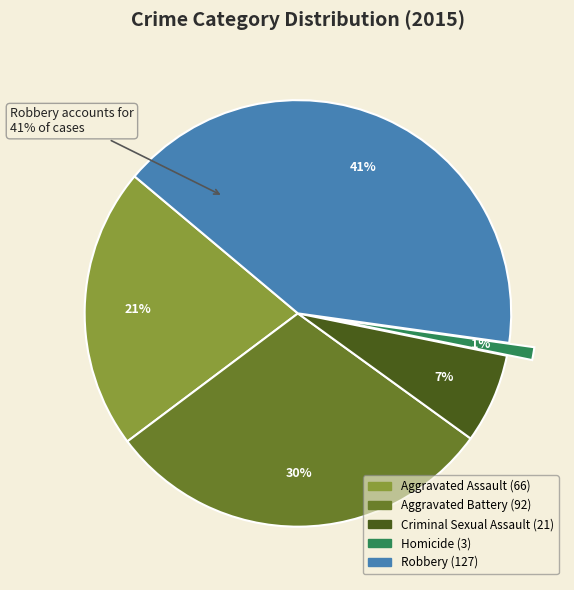

What portion of the pie excludes Aggravated Battery?

70.2%